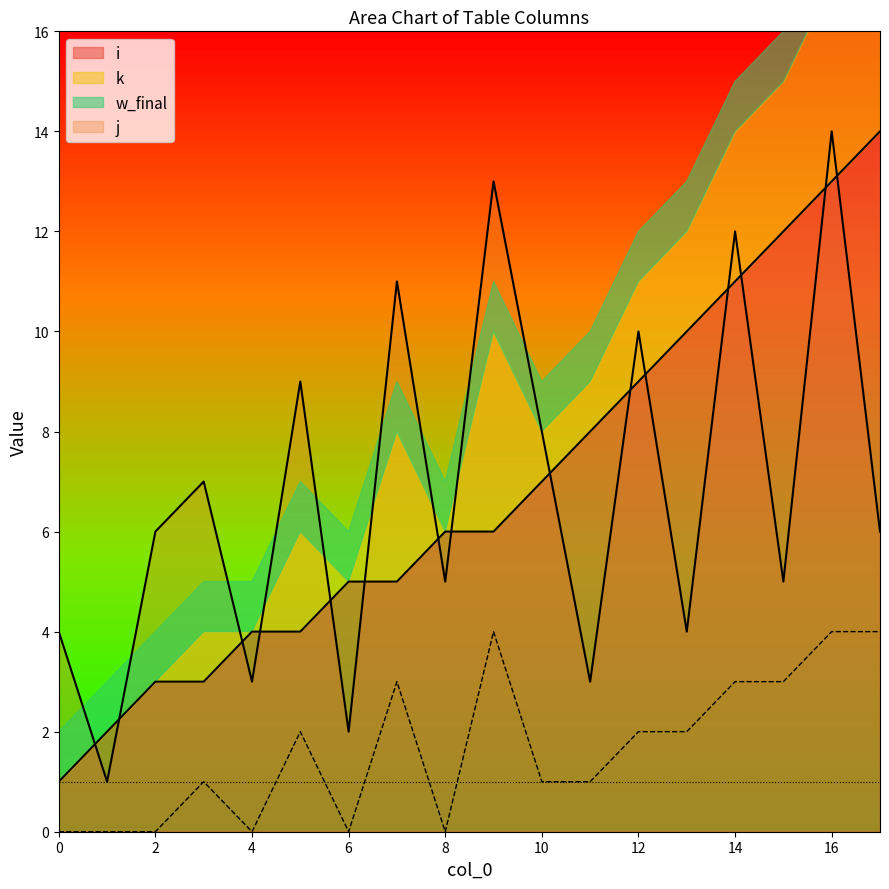

How many positive values does the k series have?

12